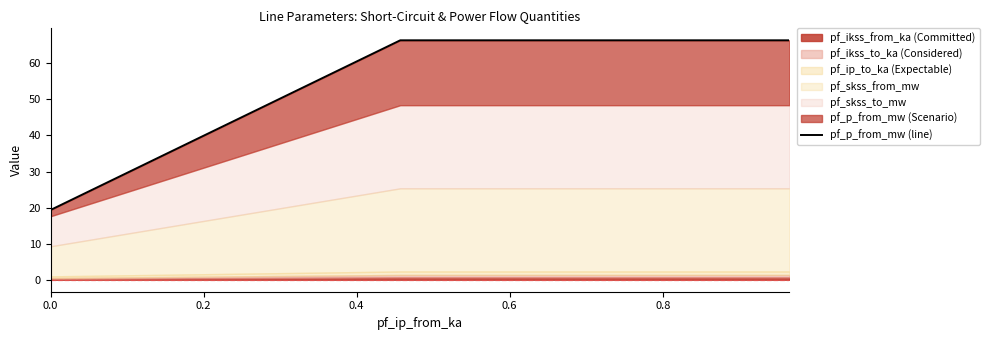

Which has a higher value, 0.0 or 0.2?

0.2